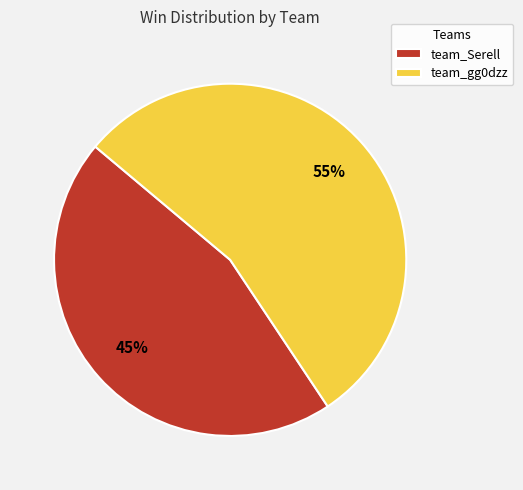

Which slice represents more than half of the pie?

team_gg0dzz